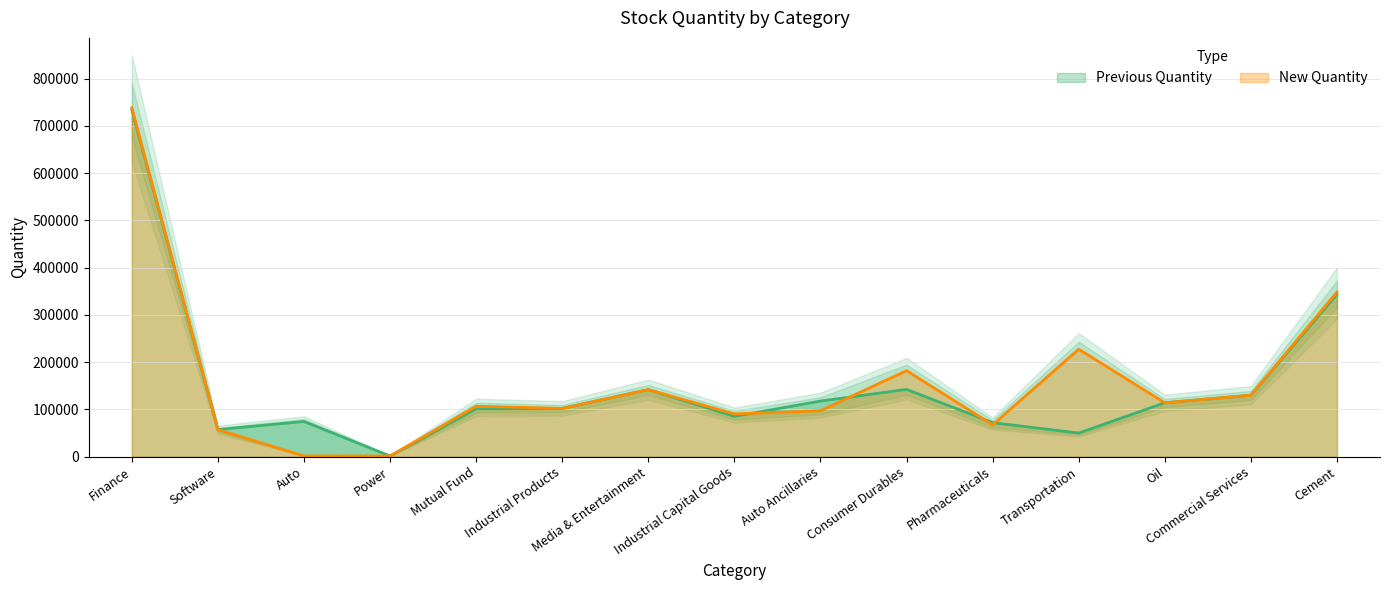

List the labels in order of New Quantity value, smallest first.

Power, Auto, Software, Pharmaceuticals, Industrial Capital Goods, Auto Ancillaries, Industrial Products, Mutual Fund, Oil, Commercial Services, Media & Entertainment, Consumer Durables, Transportation, Cement, Finance